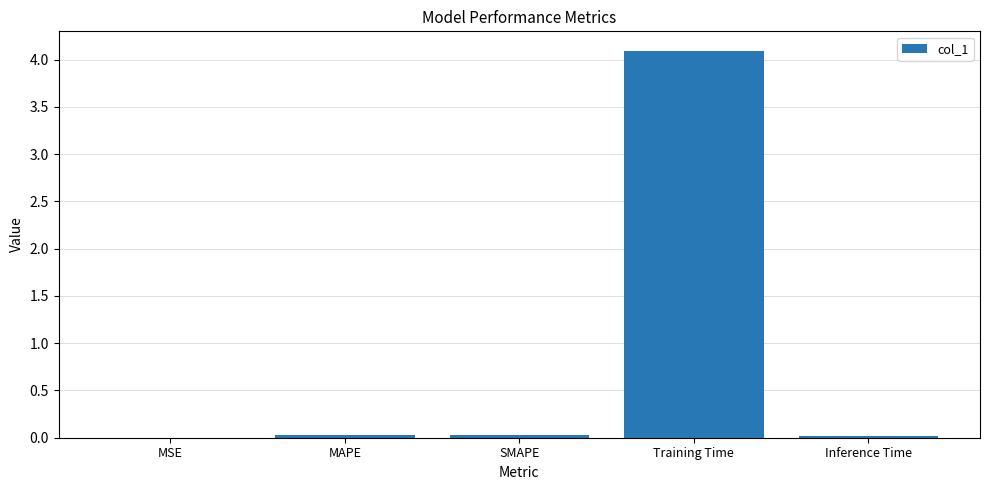

True or false: the data shows 0.0 at MSE.

True